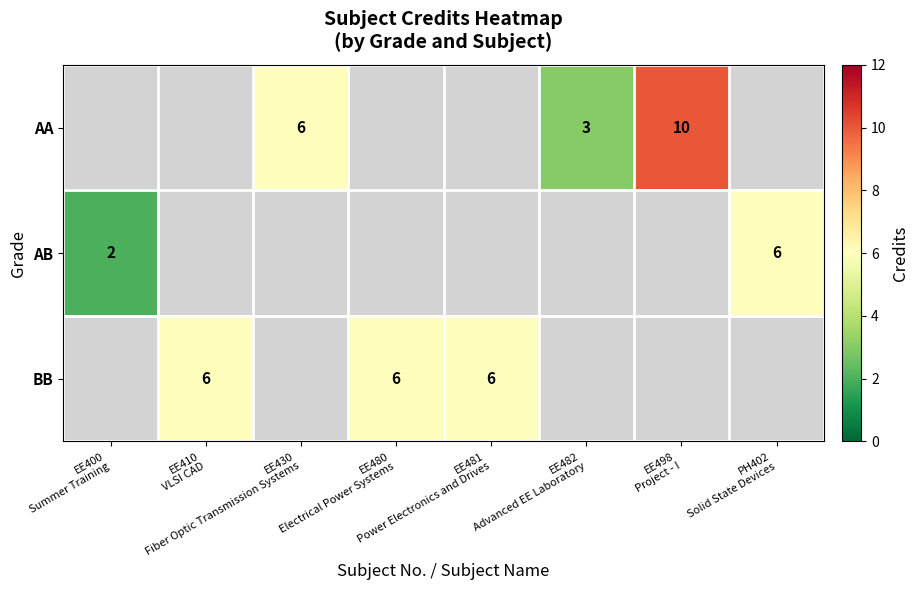

Which label corresponds to the largest value in the chart?

EE498
Project - I